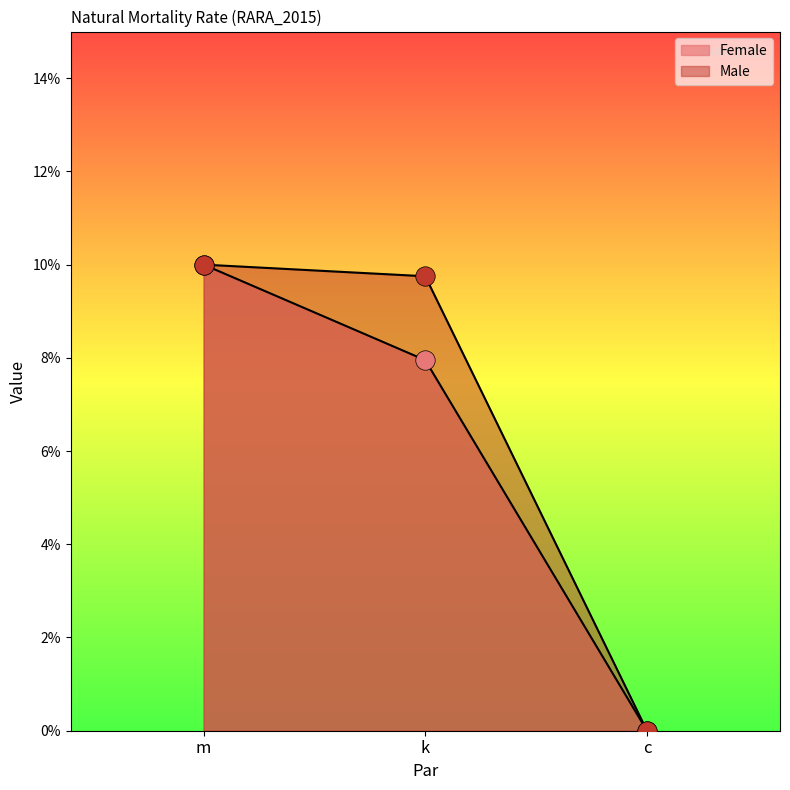

What is the approximate value of Male at k?

0.1